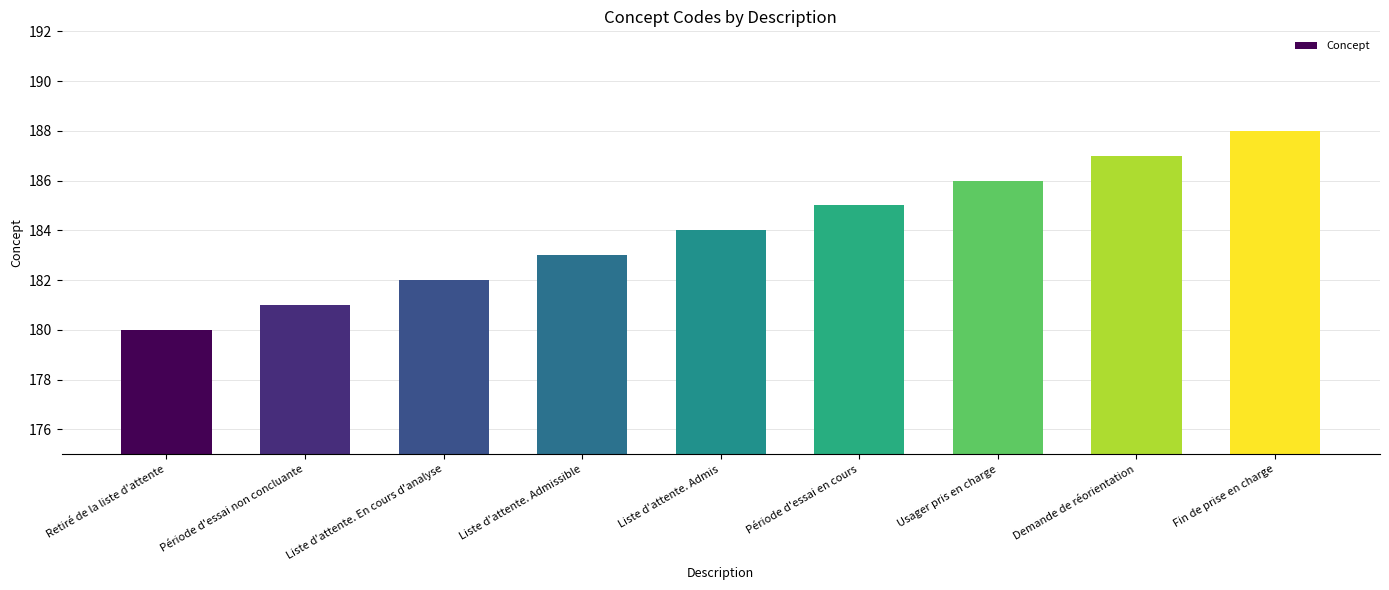

List the labels in order of value, largest first.

Fin de prise en charge, Demande de réorientation, Usager pris en charge, Période d'essai en cours, Liste d'attente. Admis, Liste d'attente. Admissible, Liste d'attente. En cours d'analyse, Période d'essai non concluante, Retiré de la liste d'attente